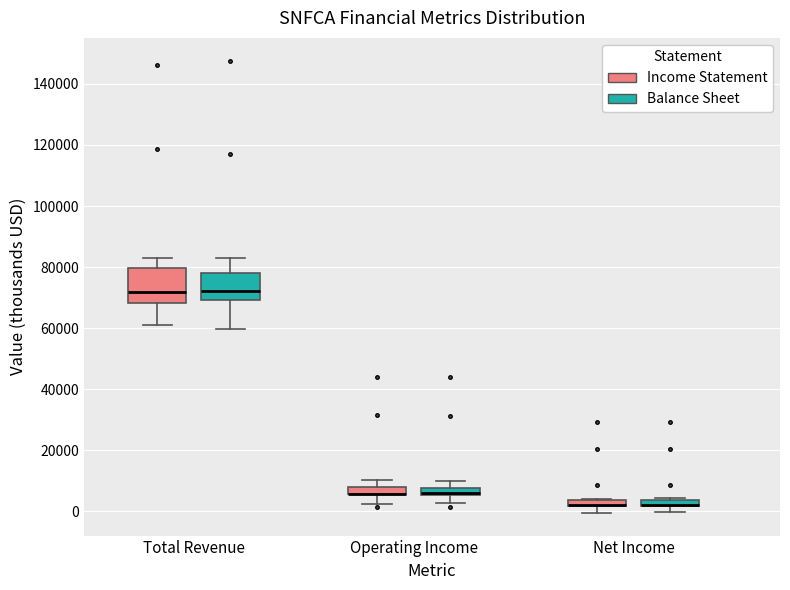

Where is the upper edge of the box for Total Revenue (Balance Sheet) on the y-axis? The values are not printed on the chart, so give them approximately, as read against the axis.

78000